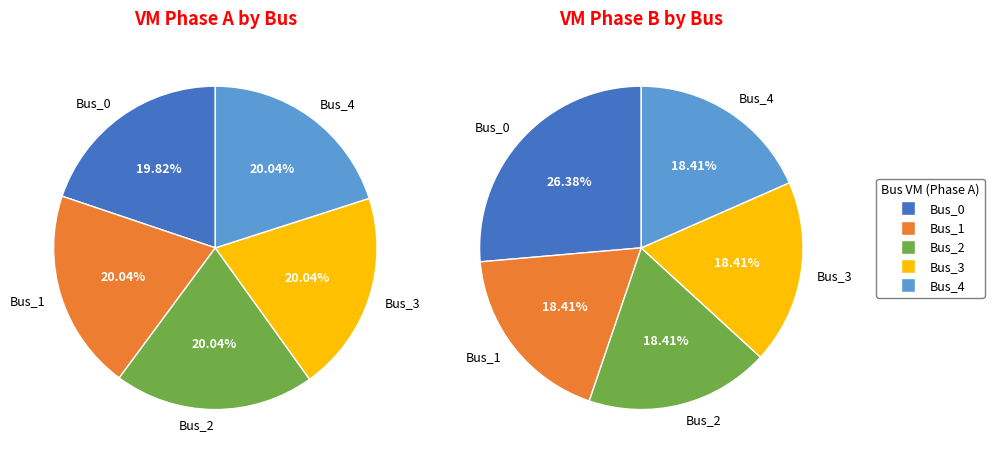

True or false: Bus_2 accounts for 20% of the total.

True